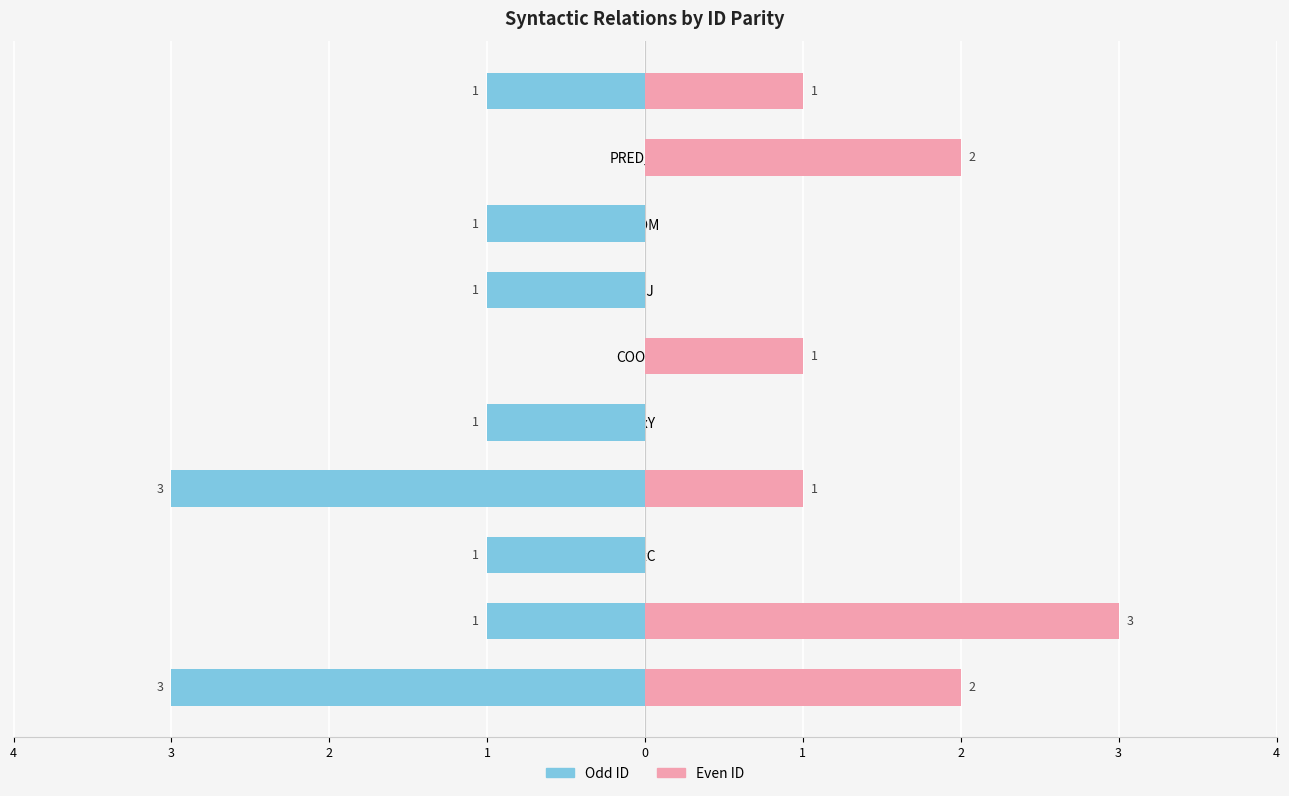

How many groups of bars are there?

10